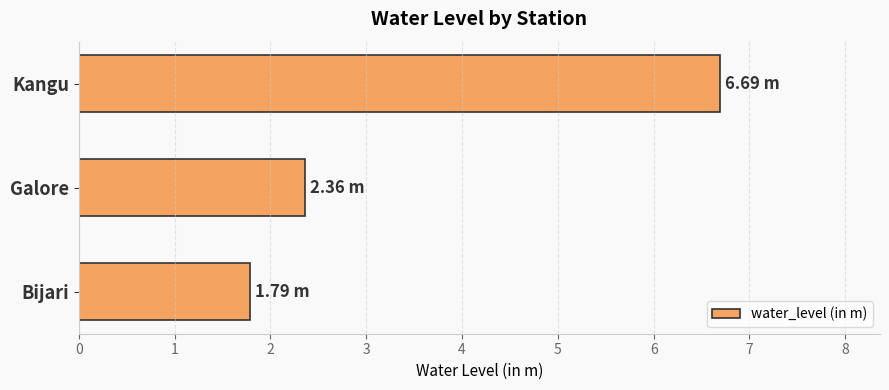

What is the difference between the maximum and minimum values?

4.9